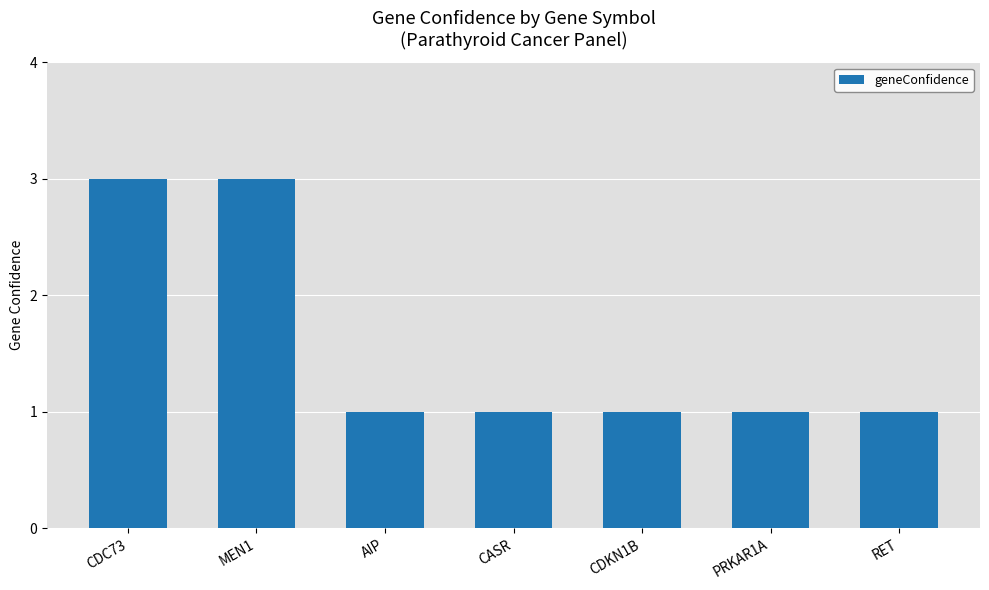

The chart shows a value of 5 at MEN1. True or false?

False